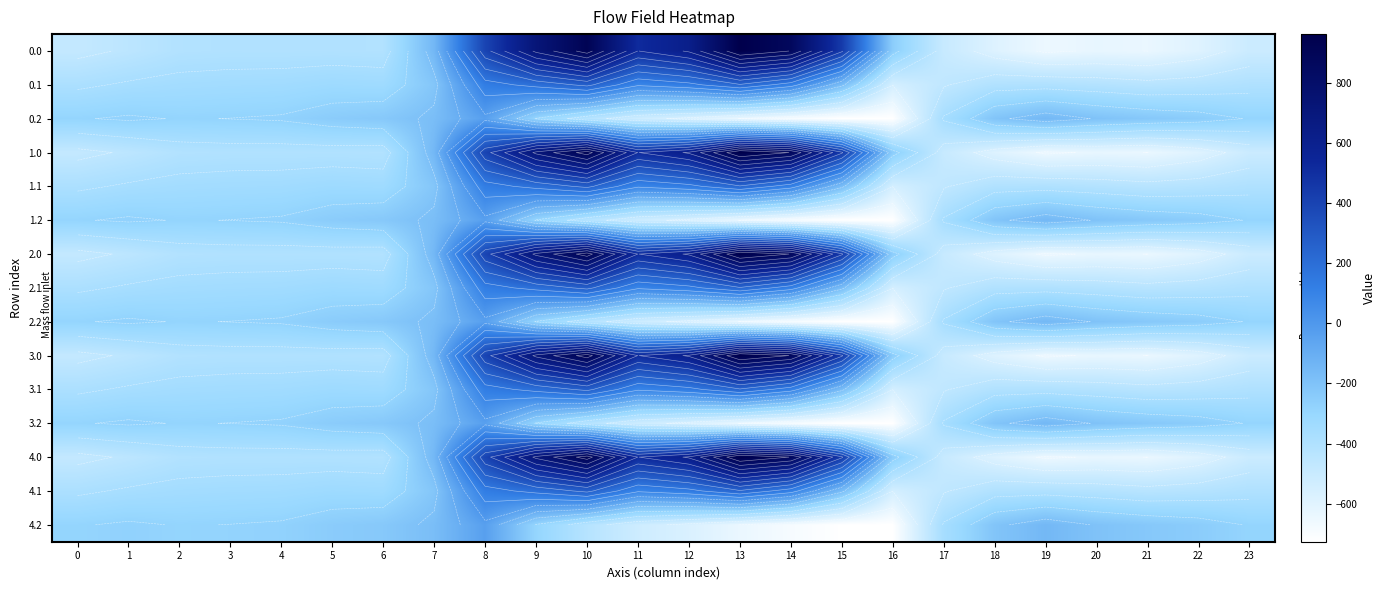

What is the sum of all 0.0 values?

-2026.6